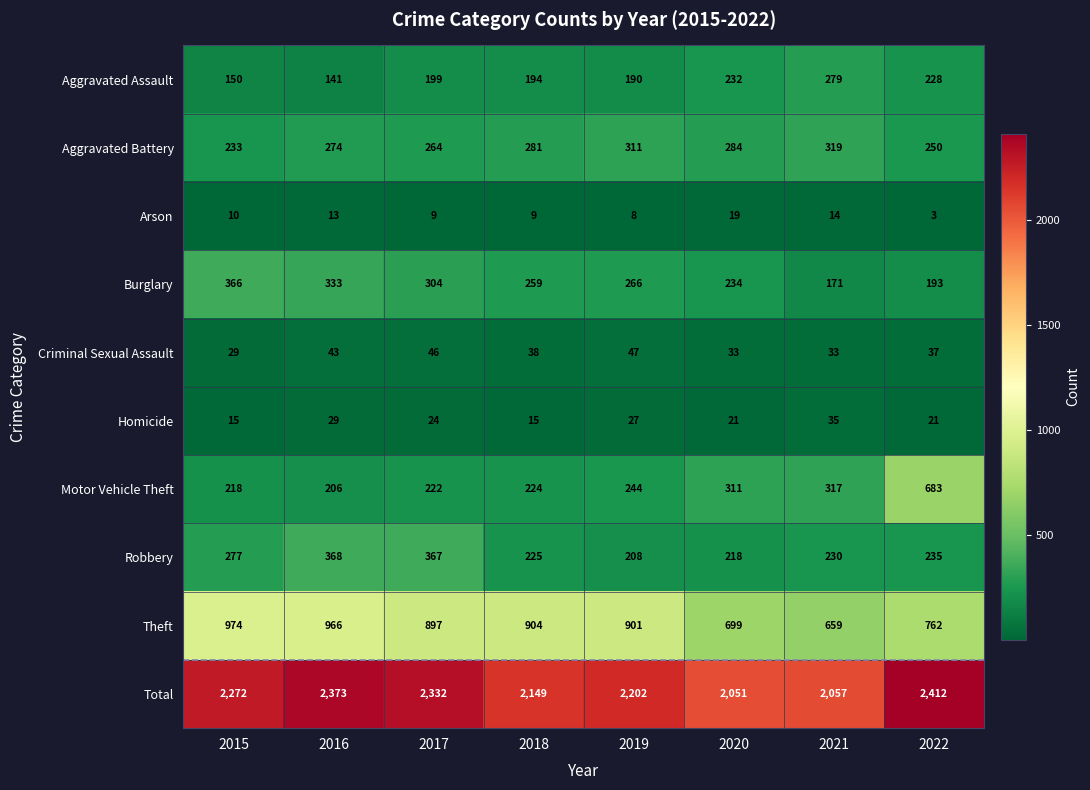

What is the greatest value displayed?

2412